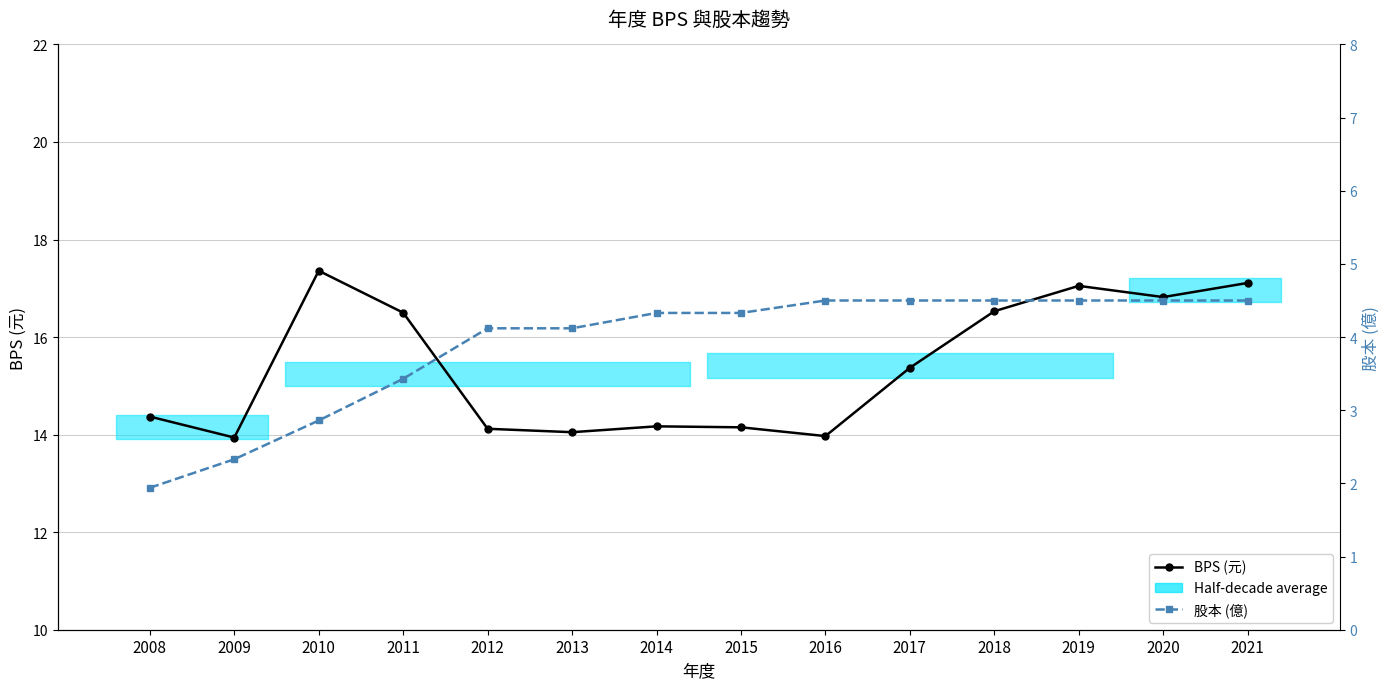

True or false: BPS (元) has a value of 25.2 at 2010.

False